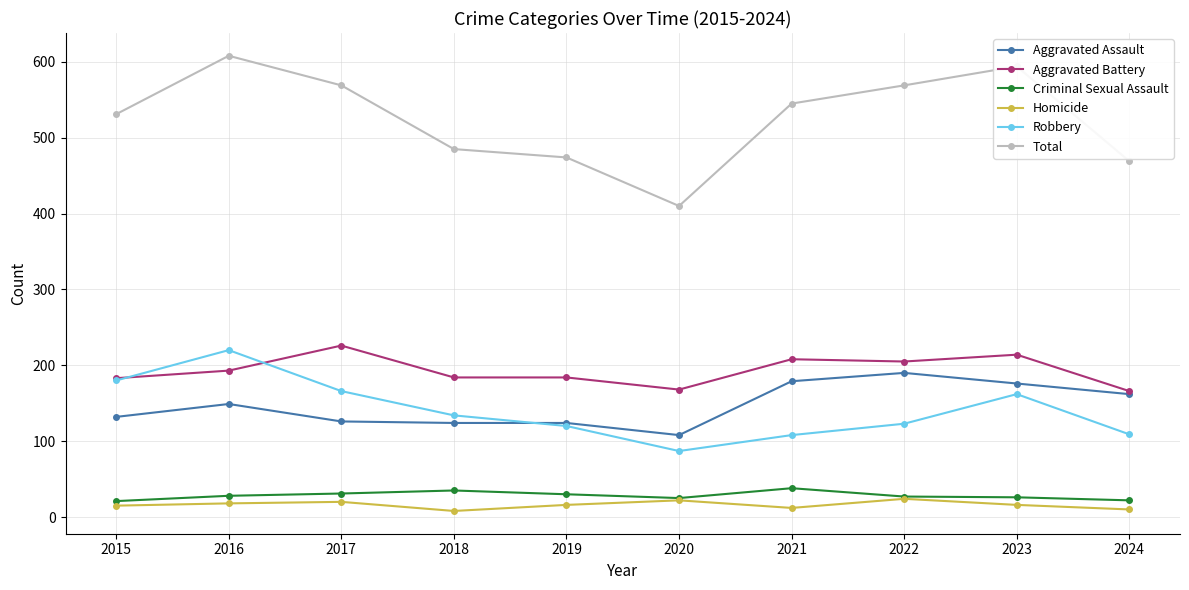

The Aggravated Battery series shows 291 at 2021. True or false?

False